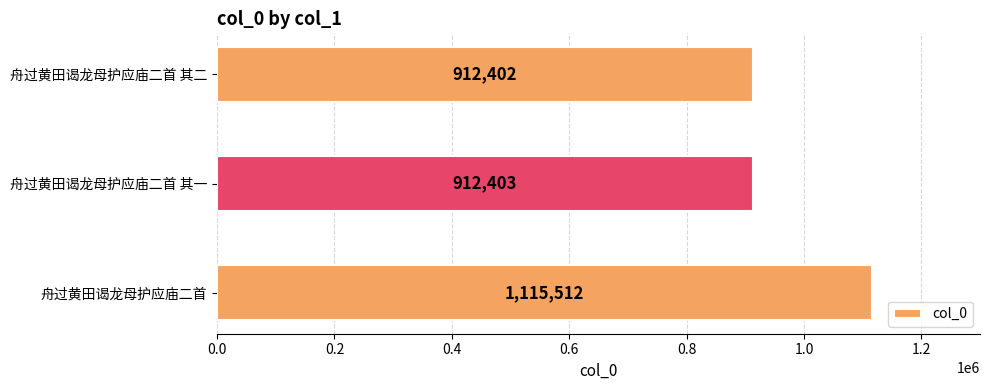

Reading bottom to top, extract all data points from this chart.

1115512	912403	912402